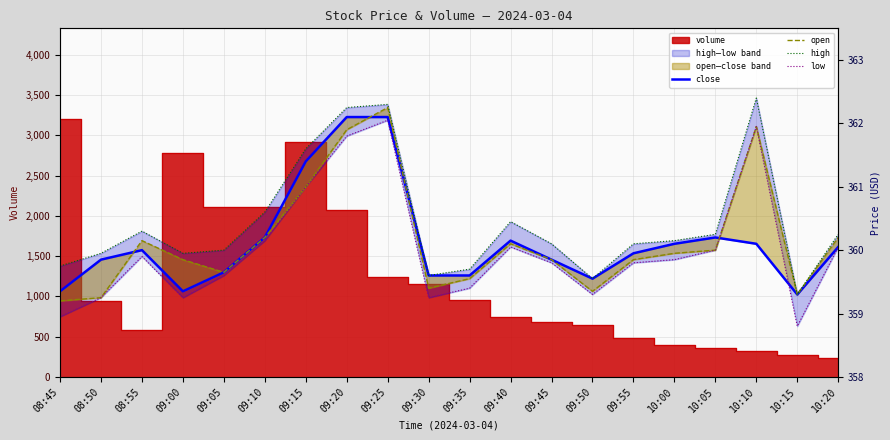

What is the label of the 13th point from the right?

09:20